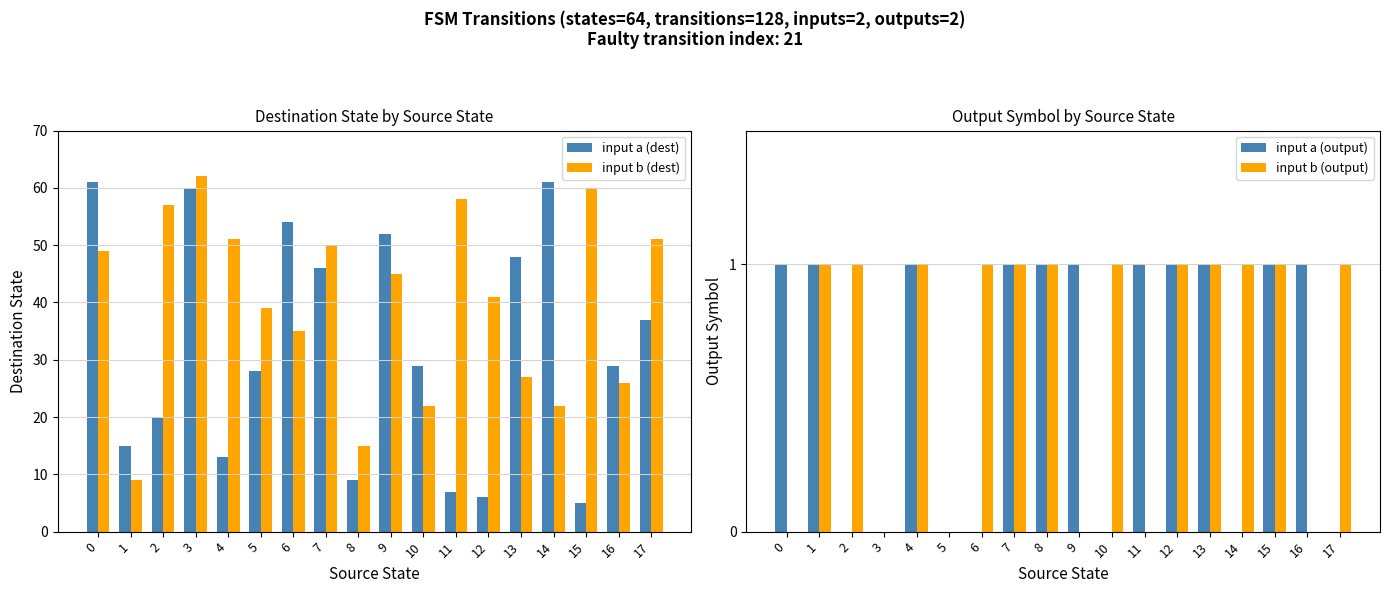

Rank the series by their maximum value, from highest to lowest.

input b (dest), input a (dest), input a (output), input b (output)